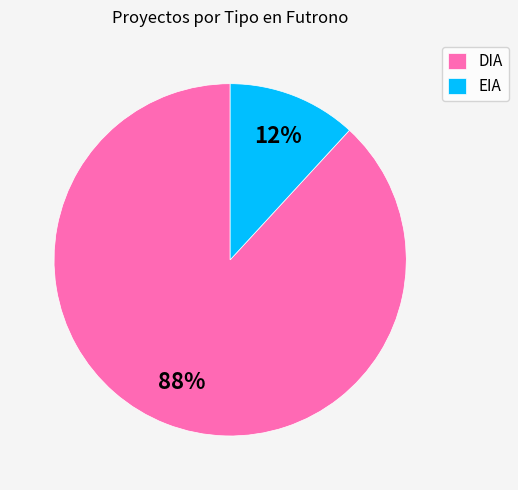

Count the number of slices in the pie.

2